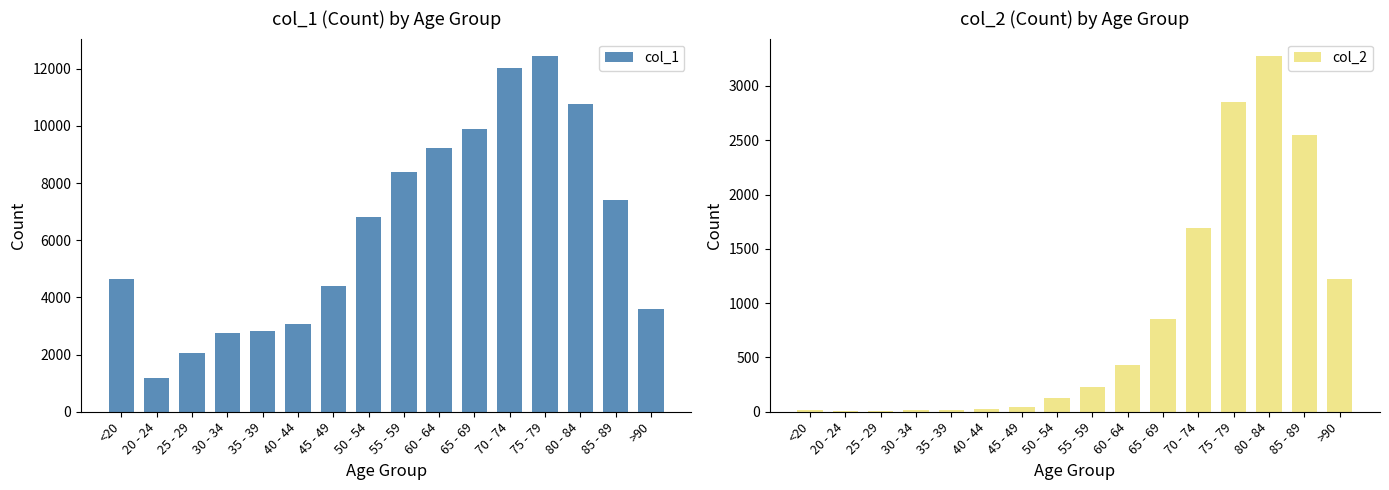

What is the label of the 1st bar from the right?

>90